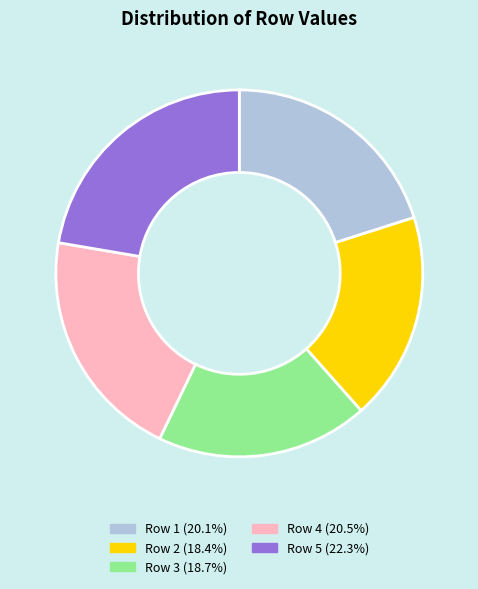

Is the sum of Row 3 (18.7%) and Row 1 (20.1%) greater than half?

No